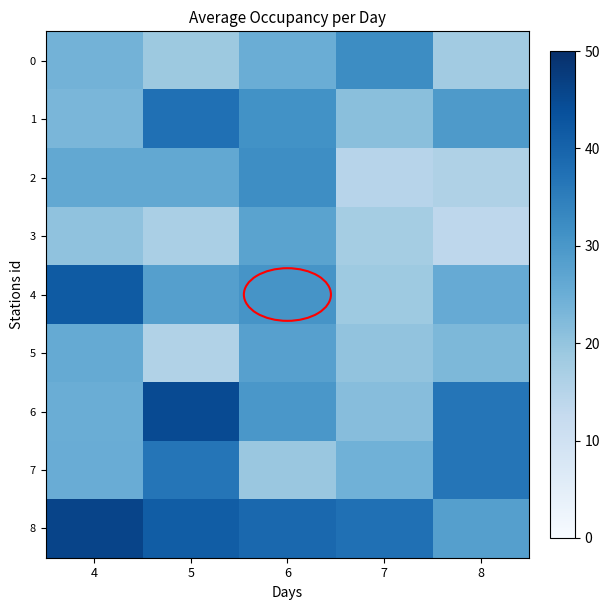

Between 4 and 6, which series saw the biggest shift?

4